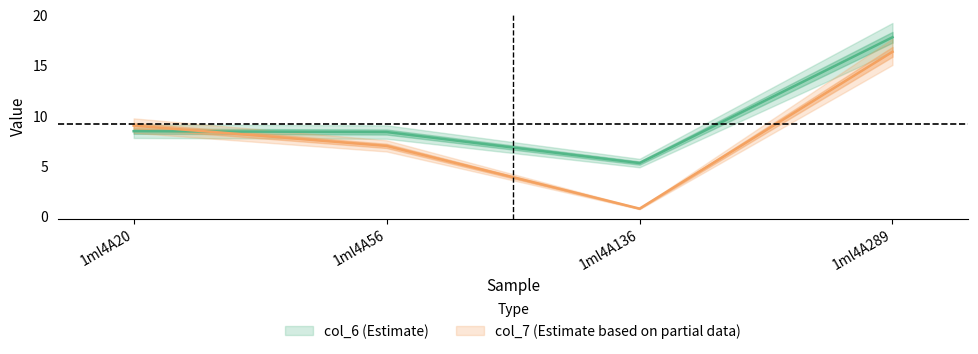

Is this an area chart (filled region under the line)?

No